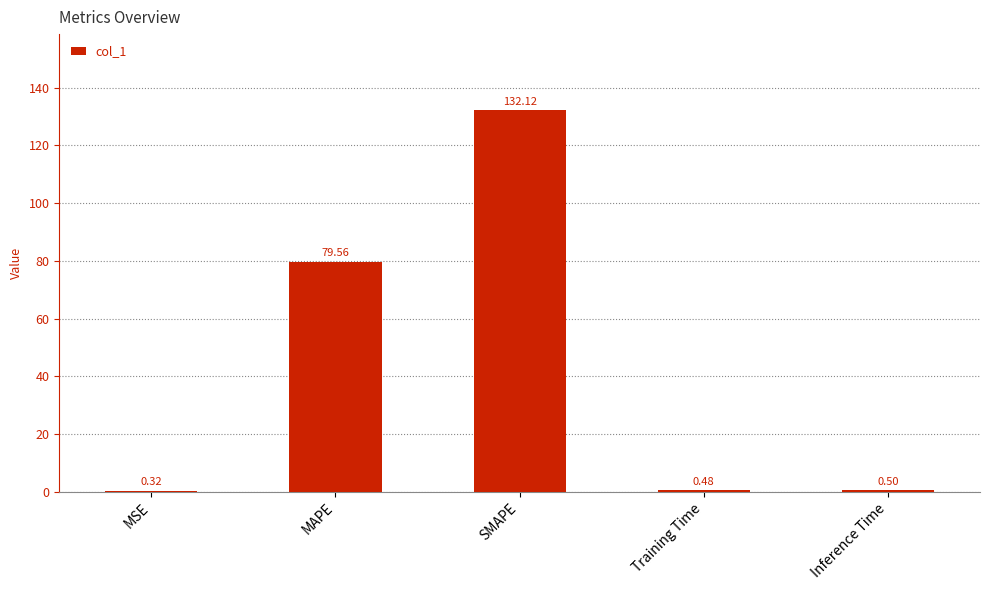

Which category has the highest value across all series?

SMAPE